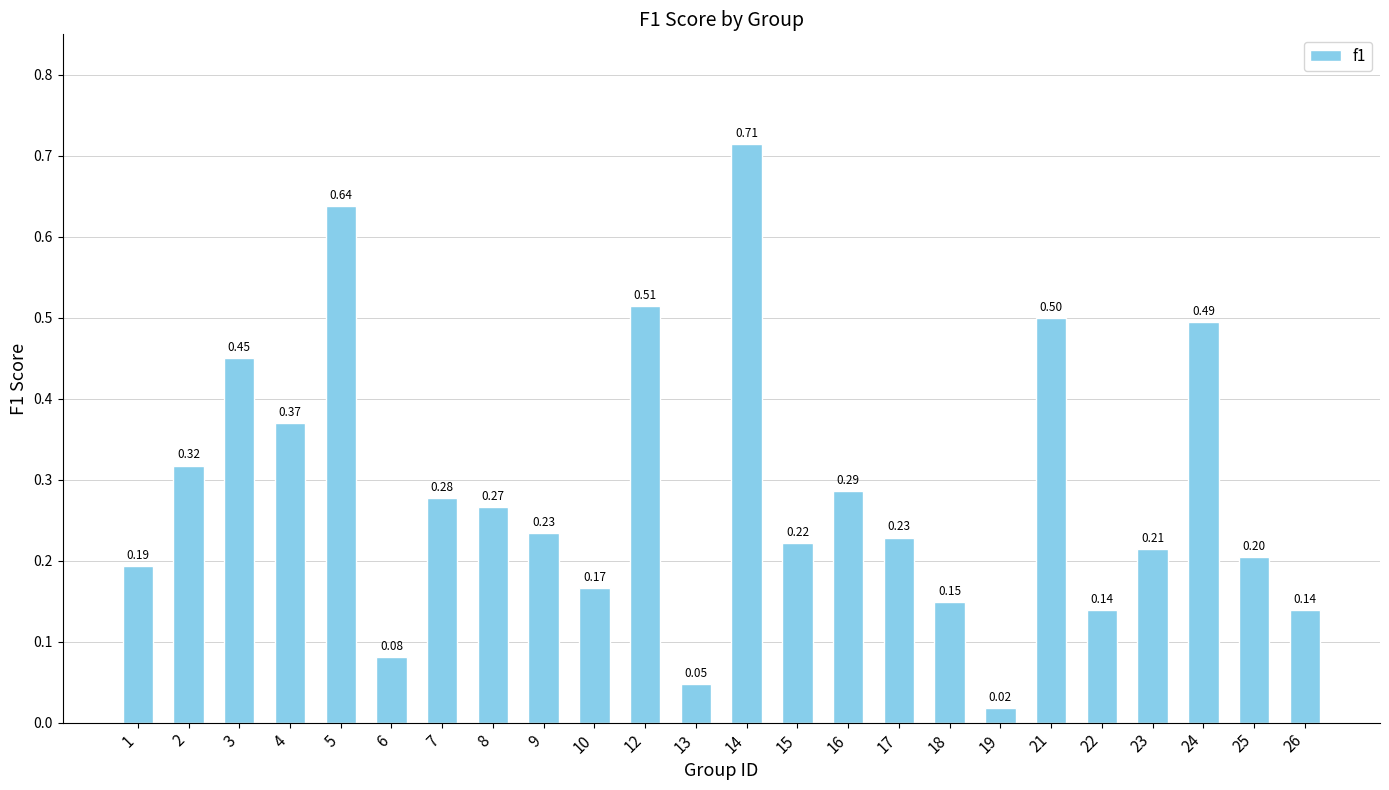

What is the sum of all values?

6.9